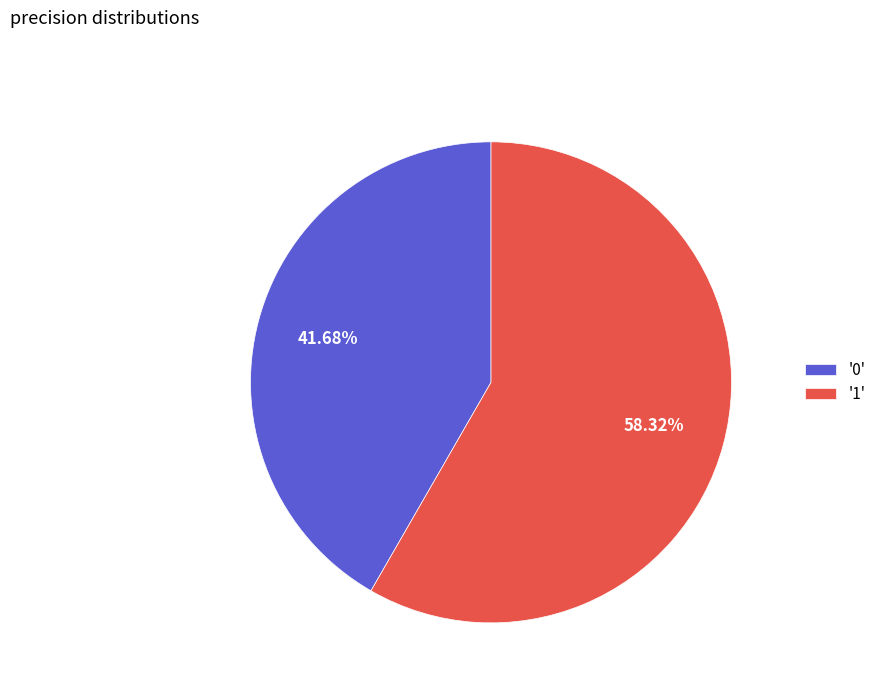

How many slices are in this pie chart?

2